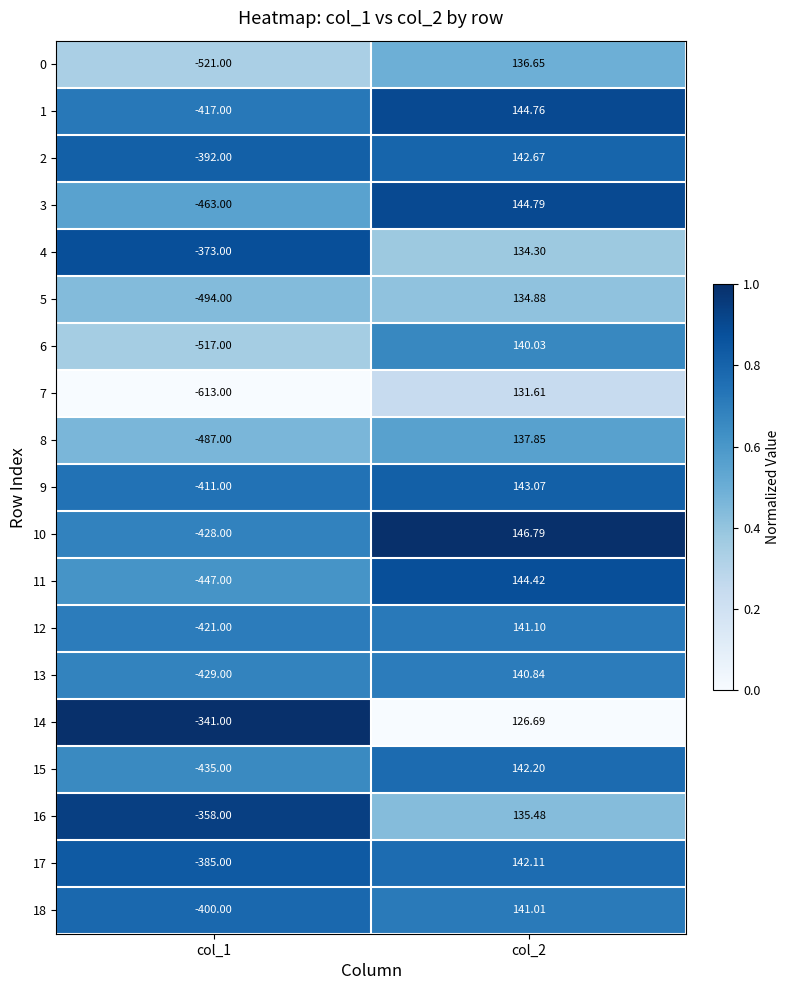

How many data points in 6 are above 140?

1